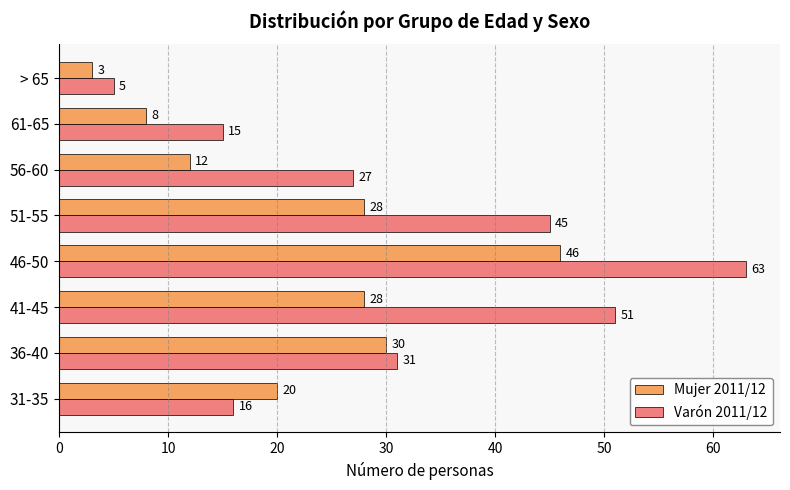

Read the Varón 2011/12 value at 46-50.

63